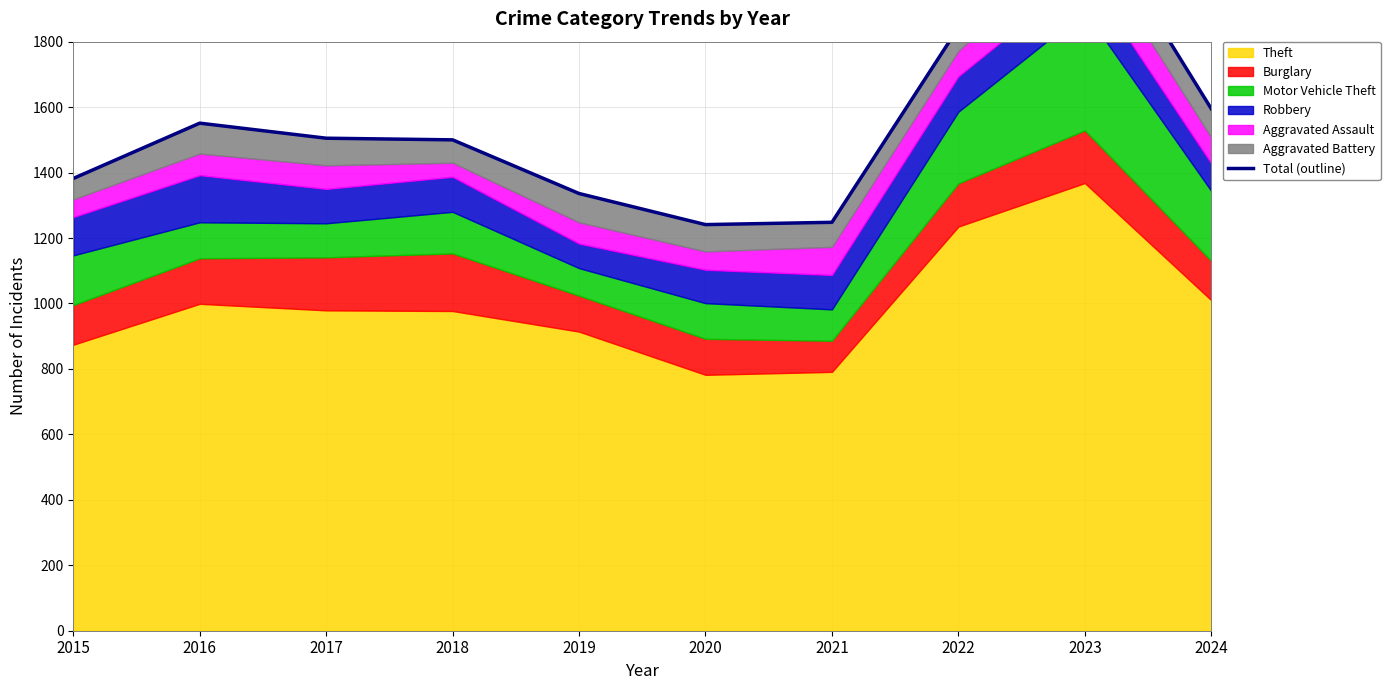

How many interior local valleys (lower than both neighbors) does the data have?

1